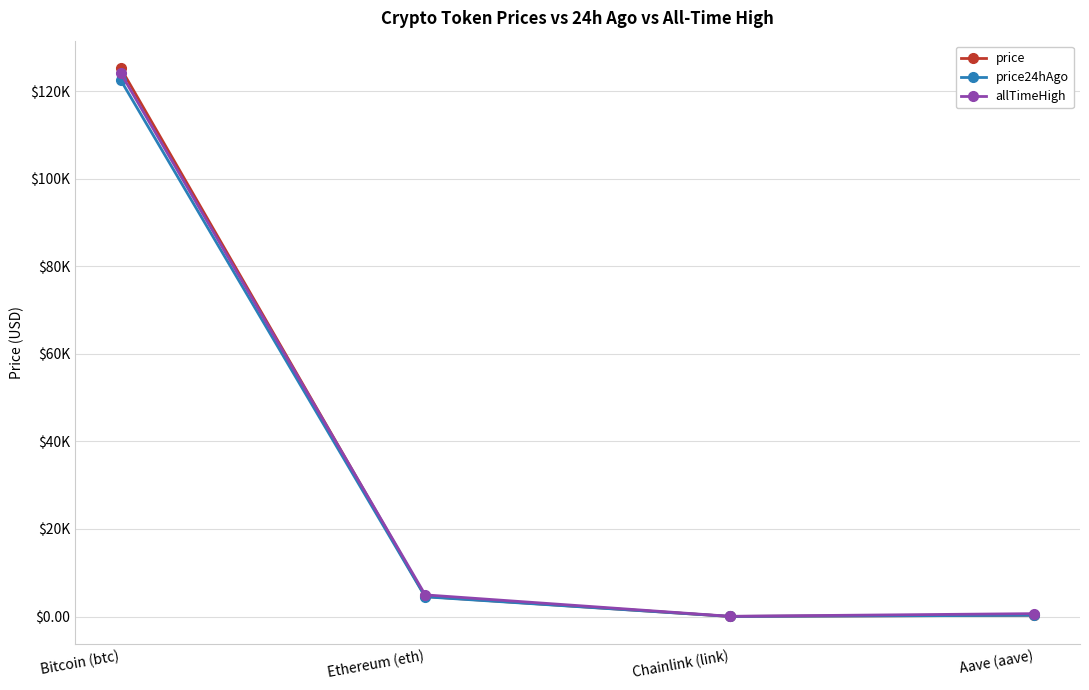

Is this an area chart (filled region under the line)?

No